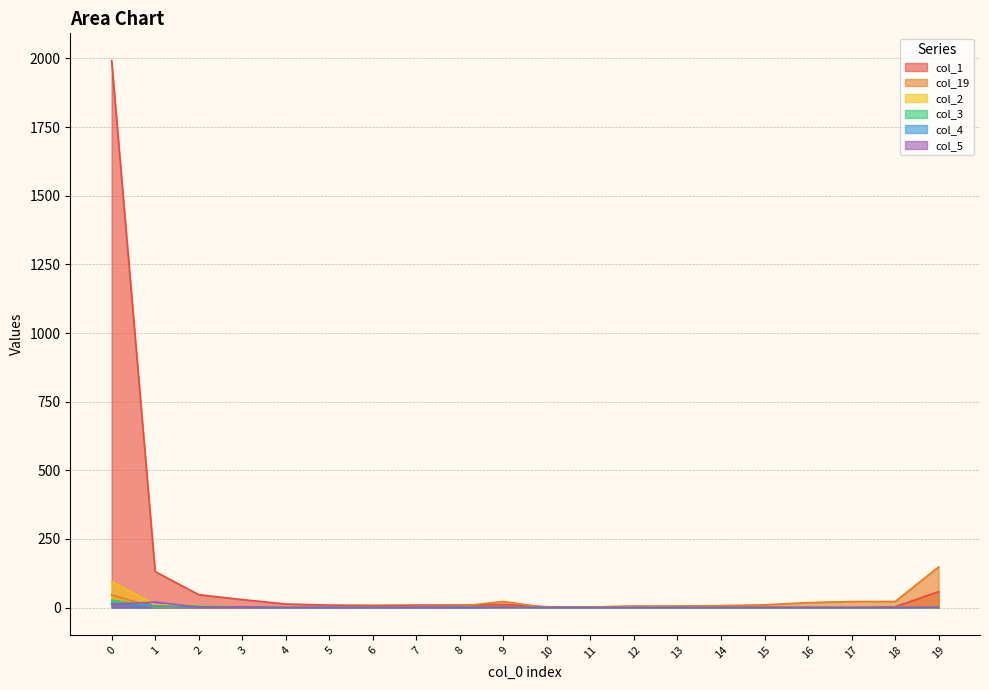

How many interior local valleys does the col_2 series have?

1